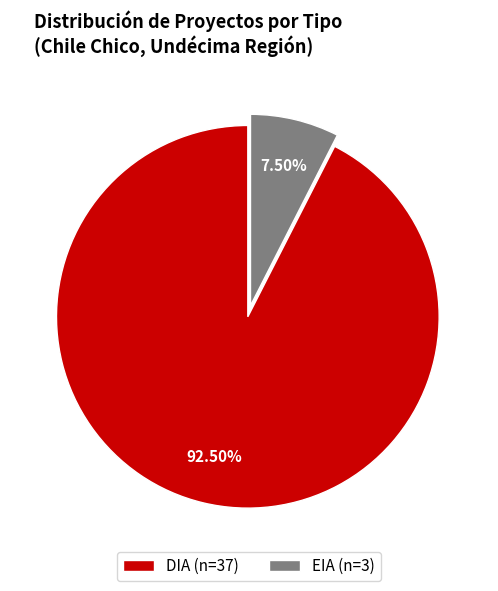

To the nearest percent, what is the combined percentage of DIA and EIA?

100%